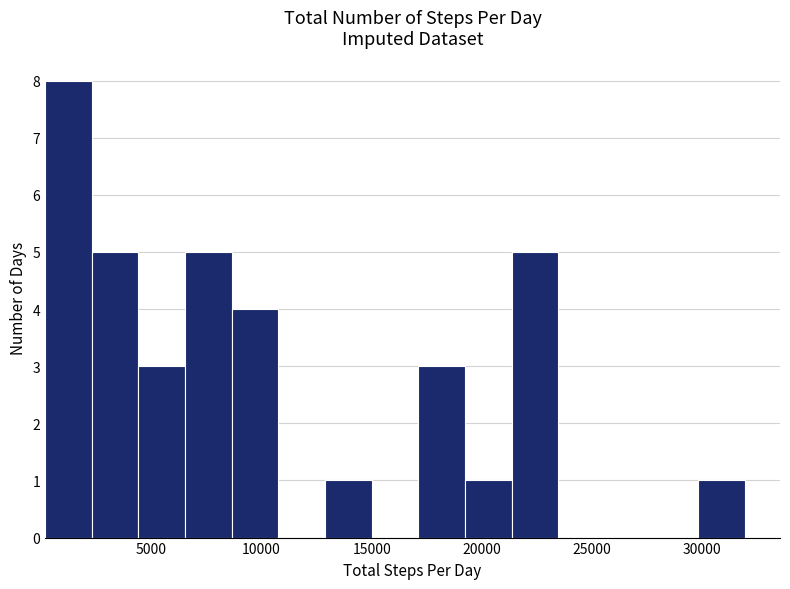

What is the height of the bar covering 21500 to 23500 on the x-axis? Neither the bar edges nor the heights are printed on the chart, so give them approximately, as read against the axes.

5